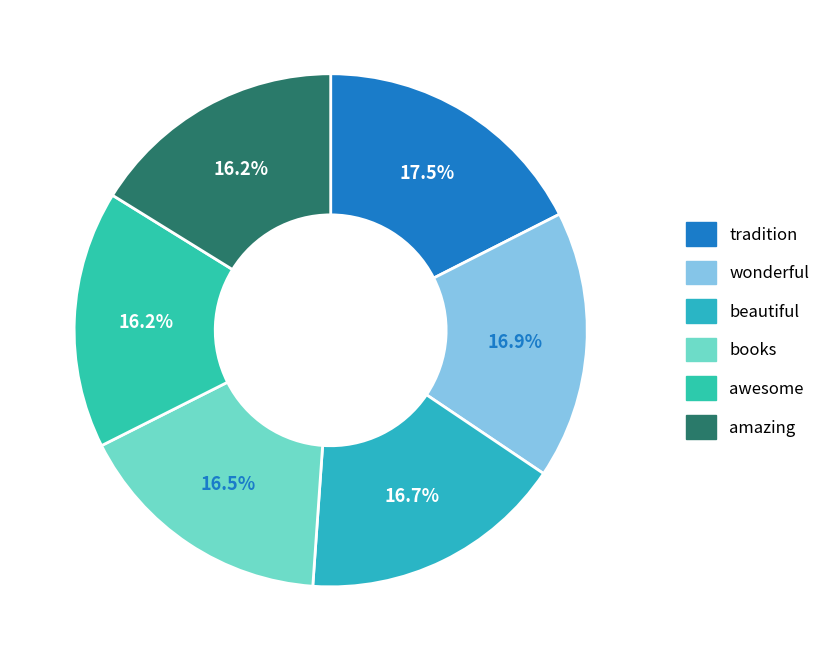

Which slice is the largest?

tradition